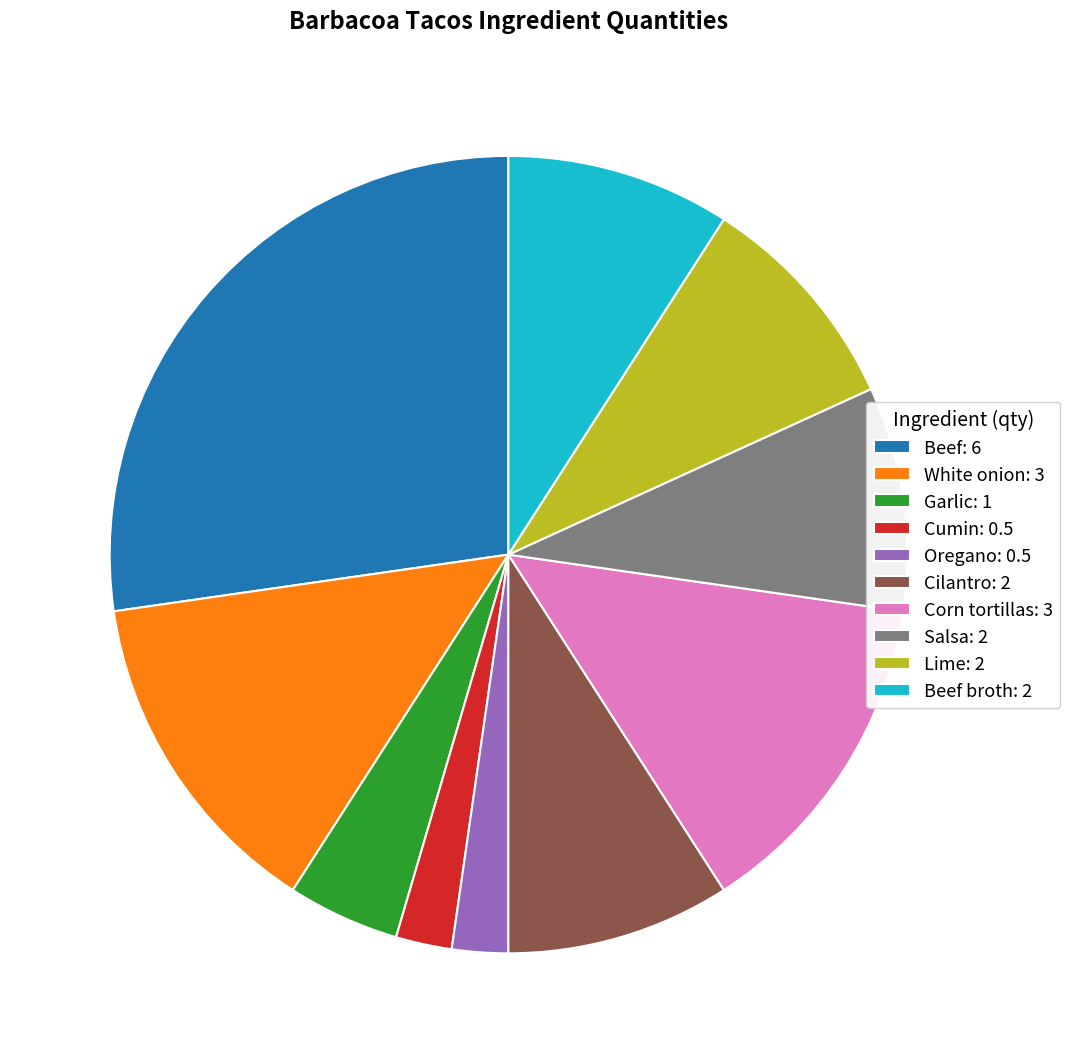

Count the number of slices in the pie.

10